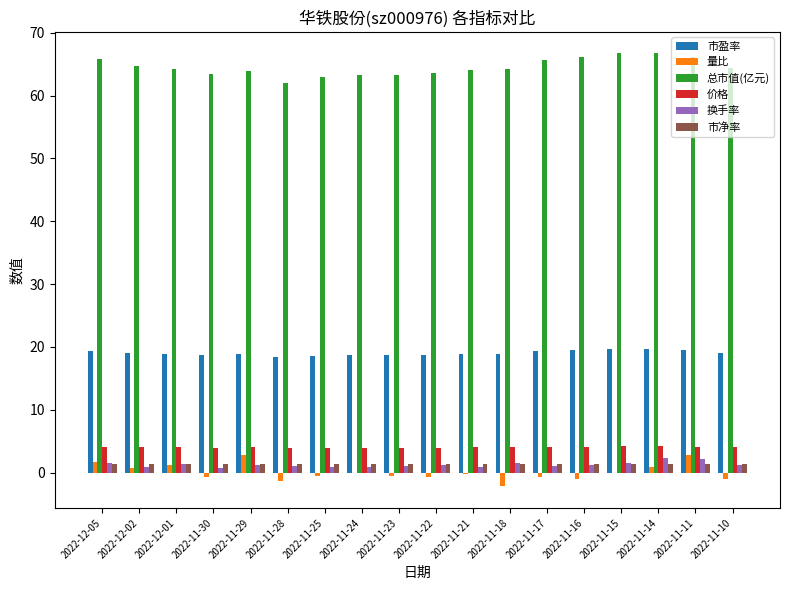

What is the highest value of the 市净率 series?

1.4